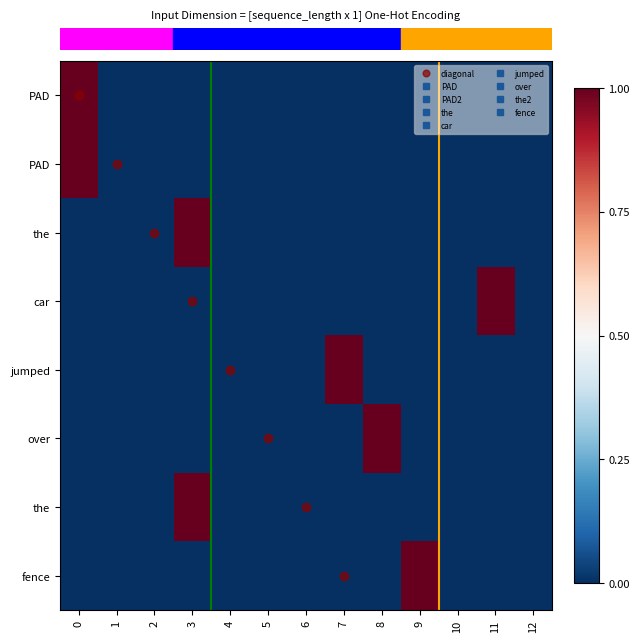

Between 2 and 8, which is larger?

2